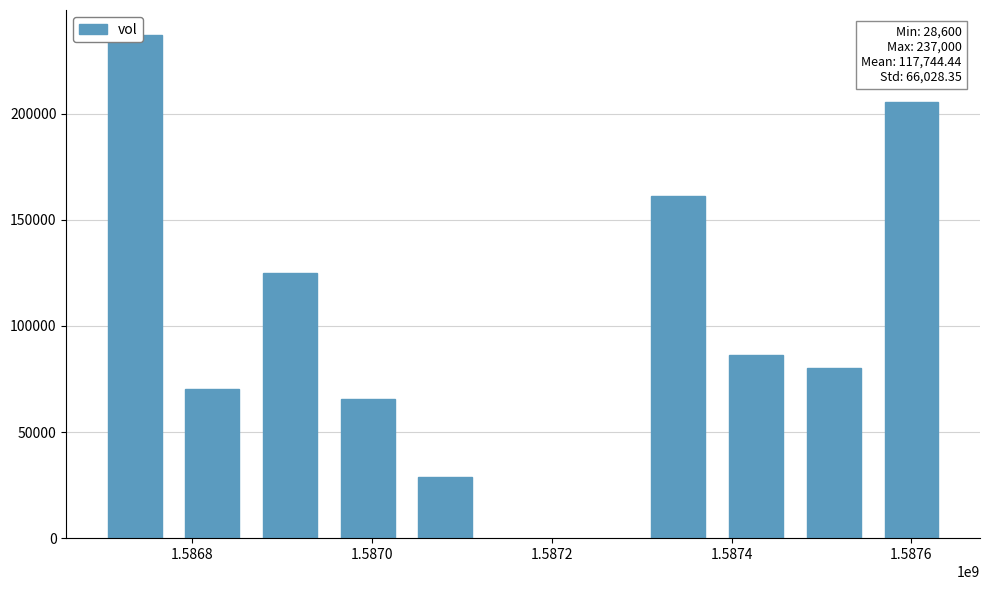

The chart shows a value of 236239 at 1.5876. True or false?

False